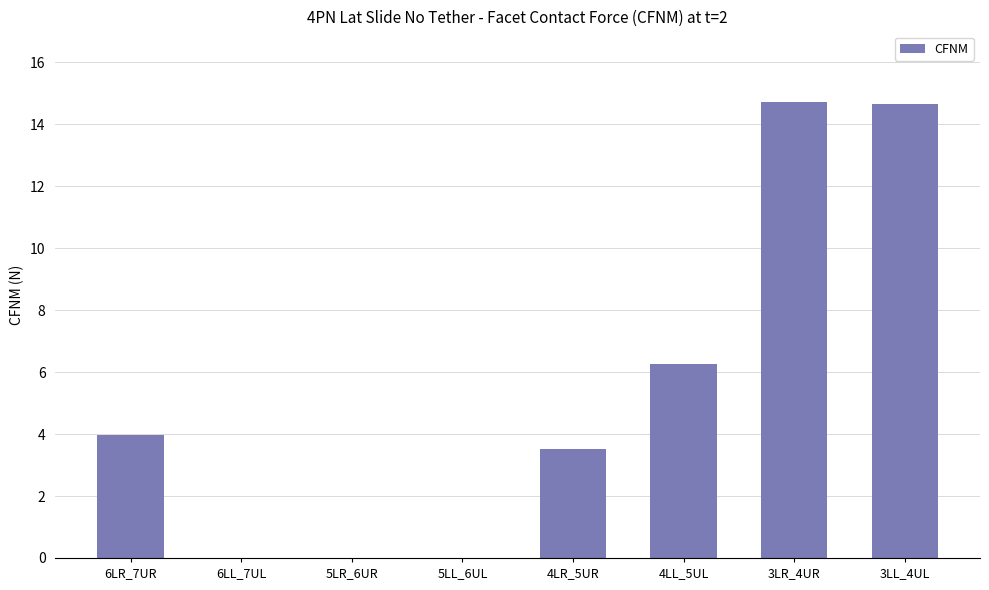

The value at 6LR_7UR is 4.0. True or false?

True